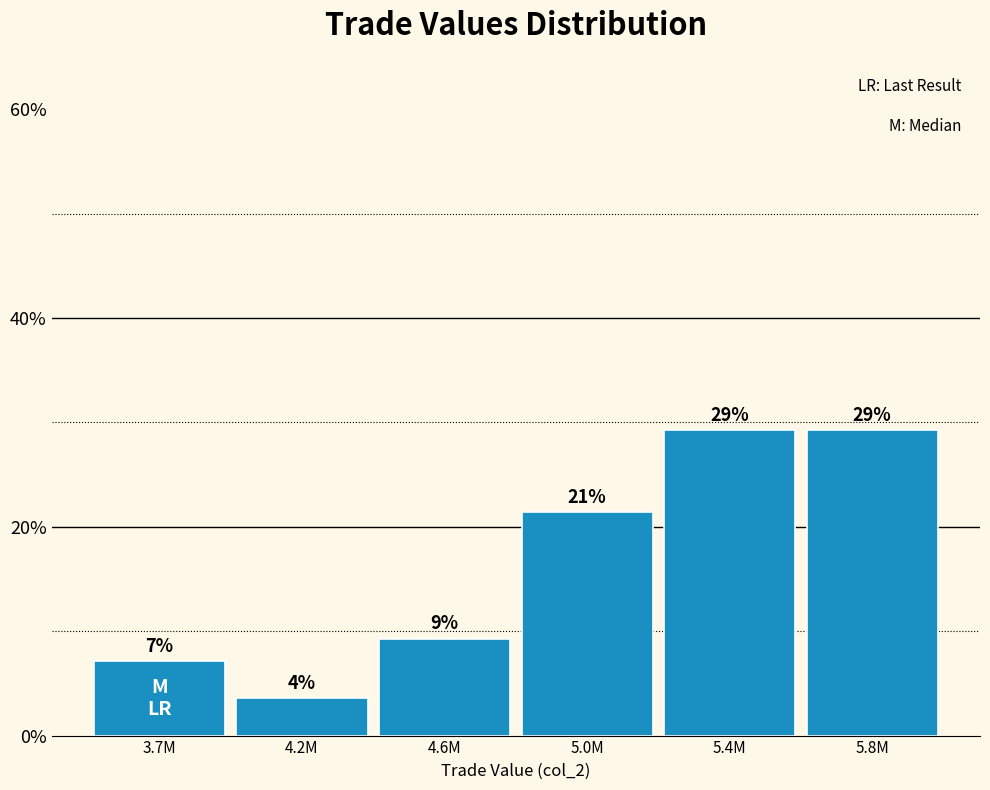

Does the chart contain any negative values?

No